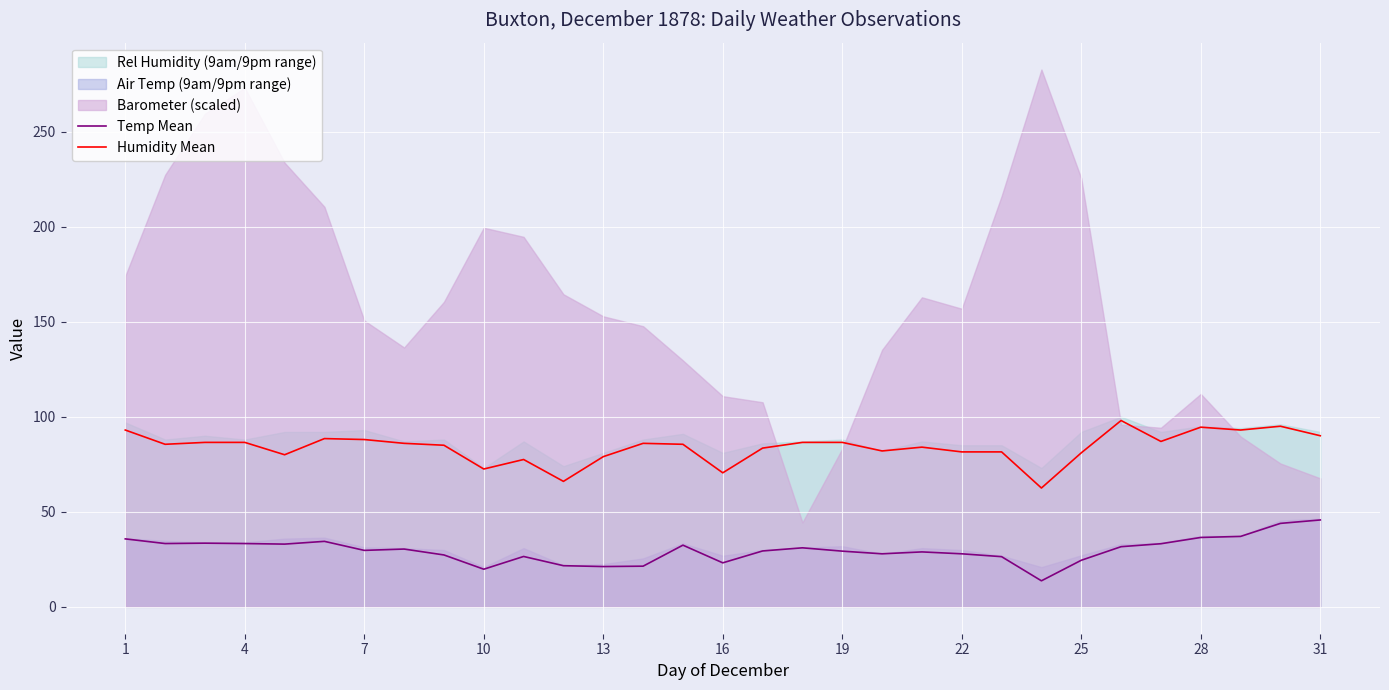

Is the value of Humidity Mean at 28 greater than the value of Temp Mean at 25?

Yes